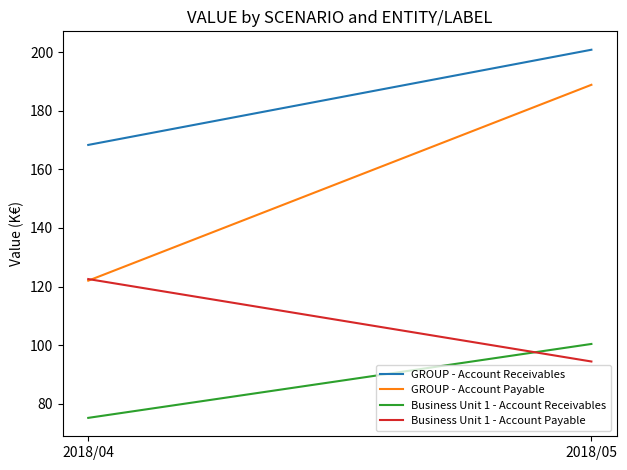

Is it true that Business Unit 1 - Account Payable equals 178.1 at 2018/04?

False